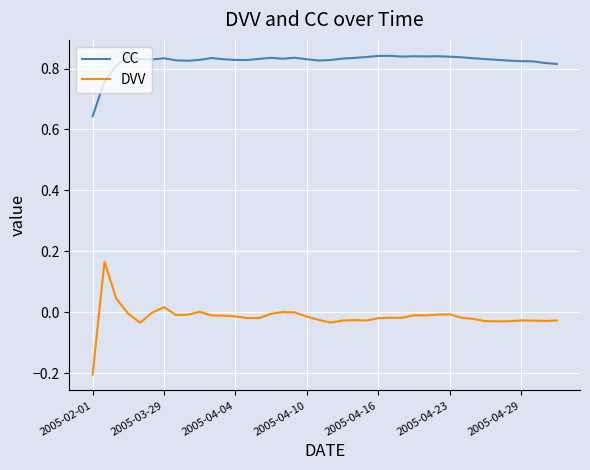

List the series in order of their overall mean, lowest first.

DVV, CC